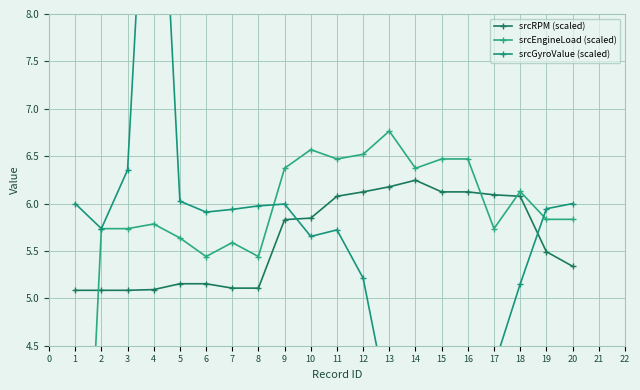

Does the chart display data point markers on the line(s)?

Yes